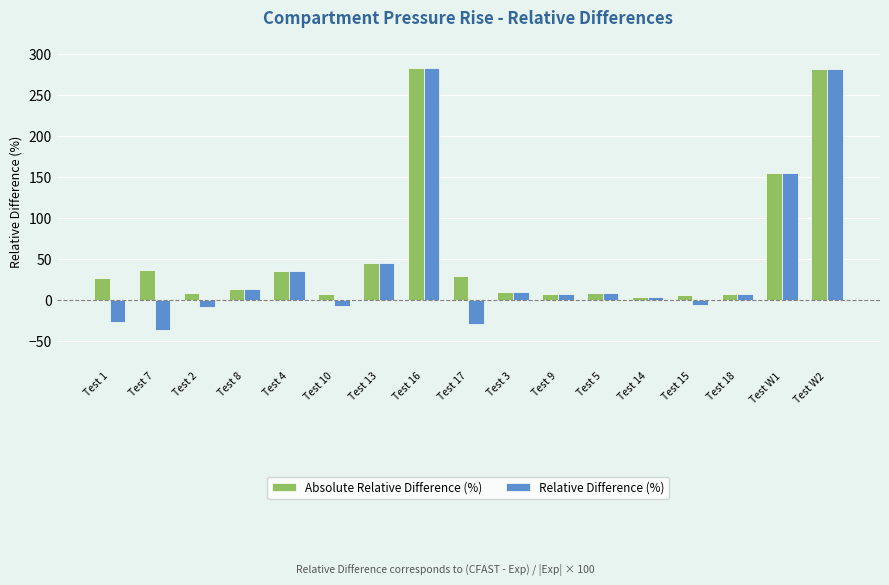

Which category has the lowest value in the Relative Difference (%) series?

Test 7